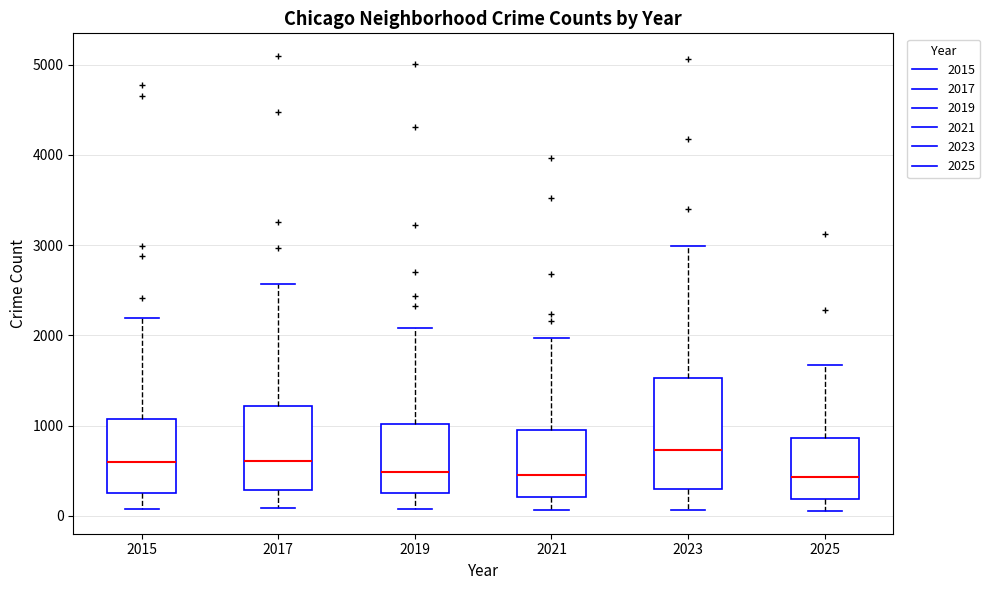

Reading left to right, transcribe this box plot: for each box, give where its median line is, the range the box spans, and where its two whiskers end, as read against the y-axis. The values are not printed on the chart, so give them approximately, as read against the axis.

2015: median 600, box 300 to 1100, whiskers 100 to 2200
2017: median 600, box 300 to 1200, whiskers 100 to 2600
2019: median 500, box 300 to 1000, whiskers 100 to 2100
2021: median 500, box 200 to 900, whiskers 100 to 2000
2023: median 700, box 300 to 1500, whiskers 100 to 3000
2025: median 400, box 200 to 900, whiskers 100 to 1700